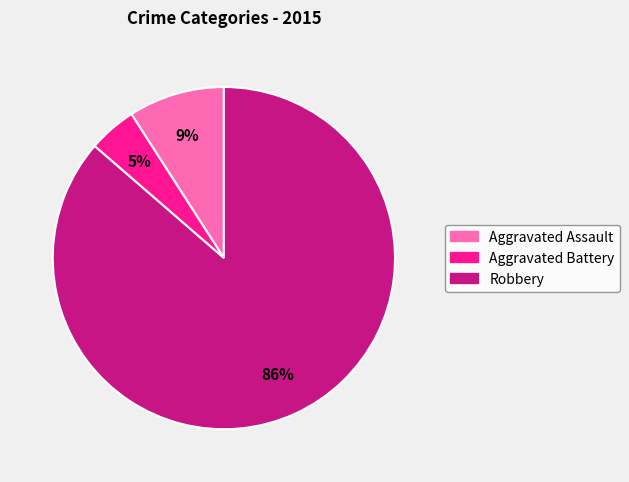

Between Aggravated Battery and Robbery, which is larger?

Robbery